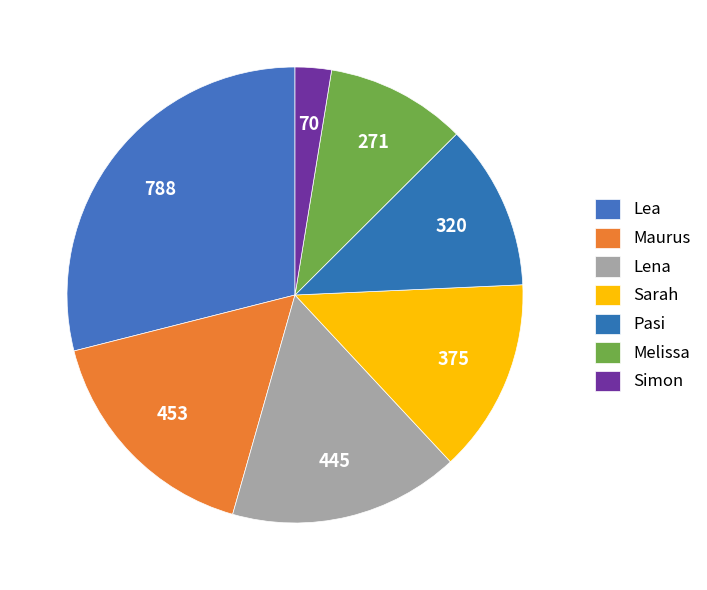

How many slices are in this pie chart?

7